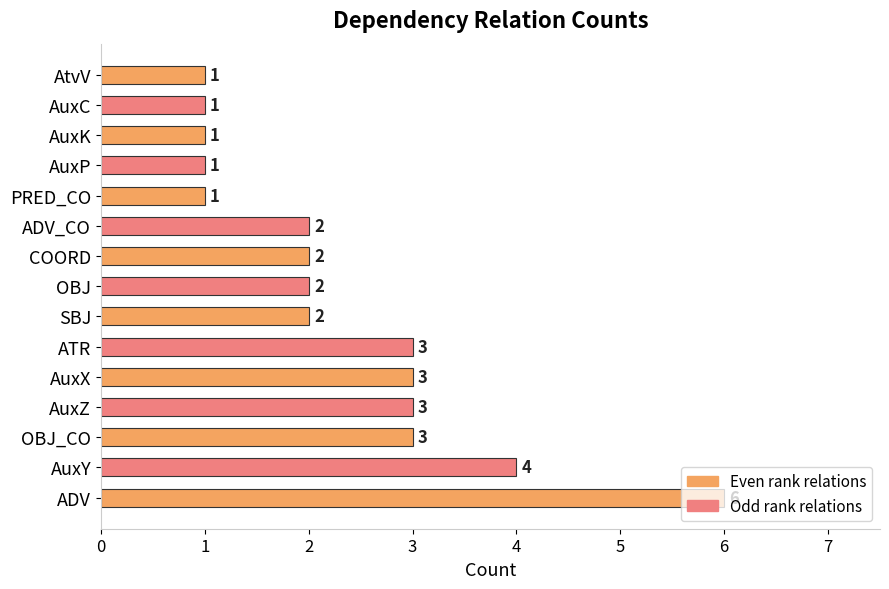

What is the difference between the maximum and minimum values?

5